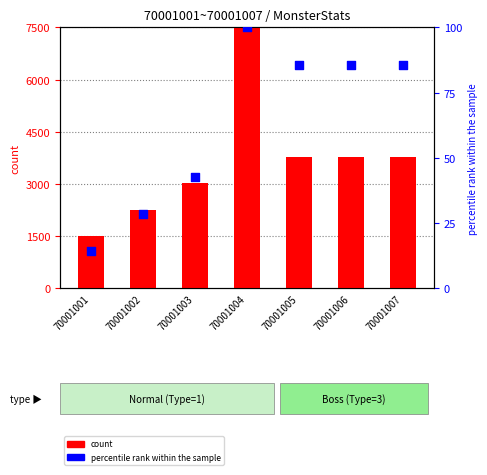

At how many categories does at least one series exceed 12468?

1